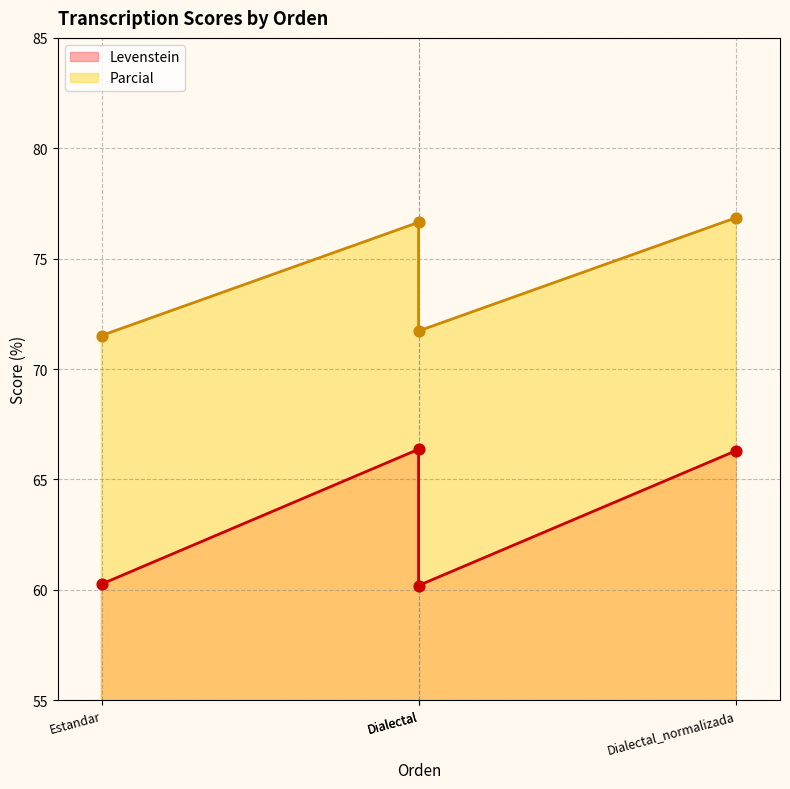

At how many categories does at least one series exceed 72?

2